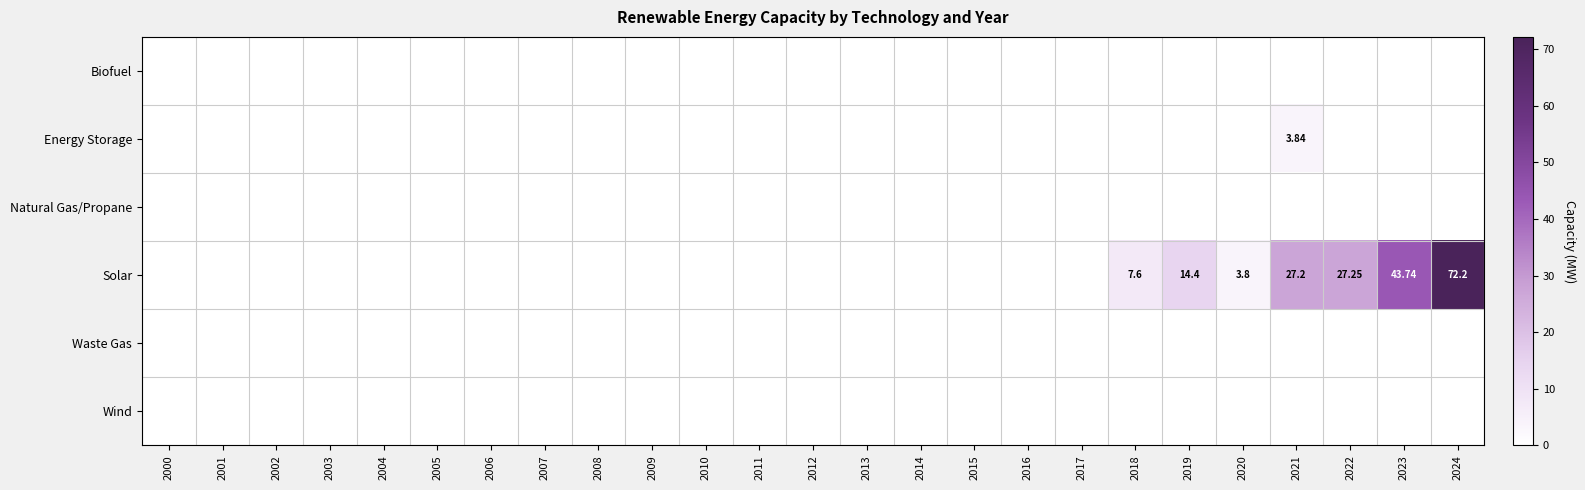

At how many categories does at least one series exceed 25?

4